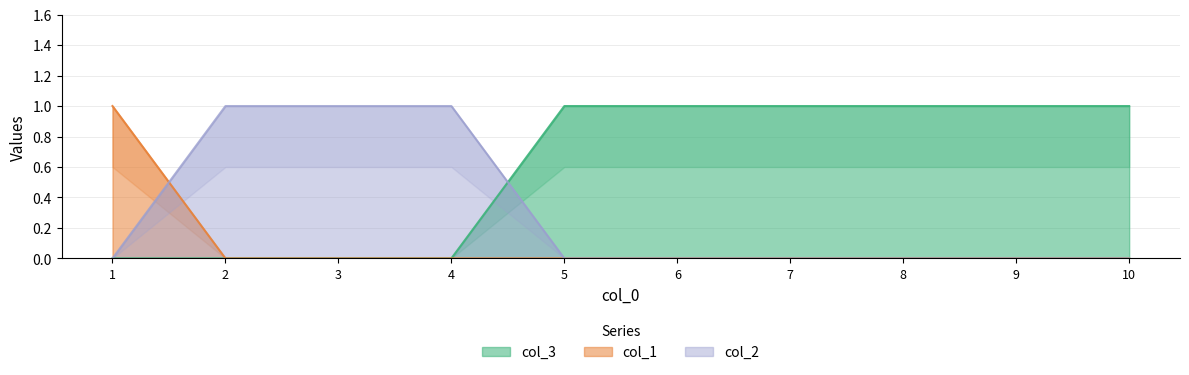

True or false: col_1 and col_3 cross at least once.

False